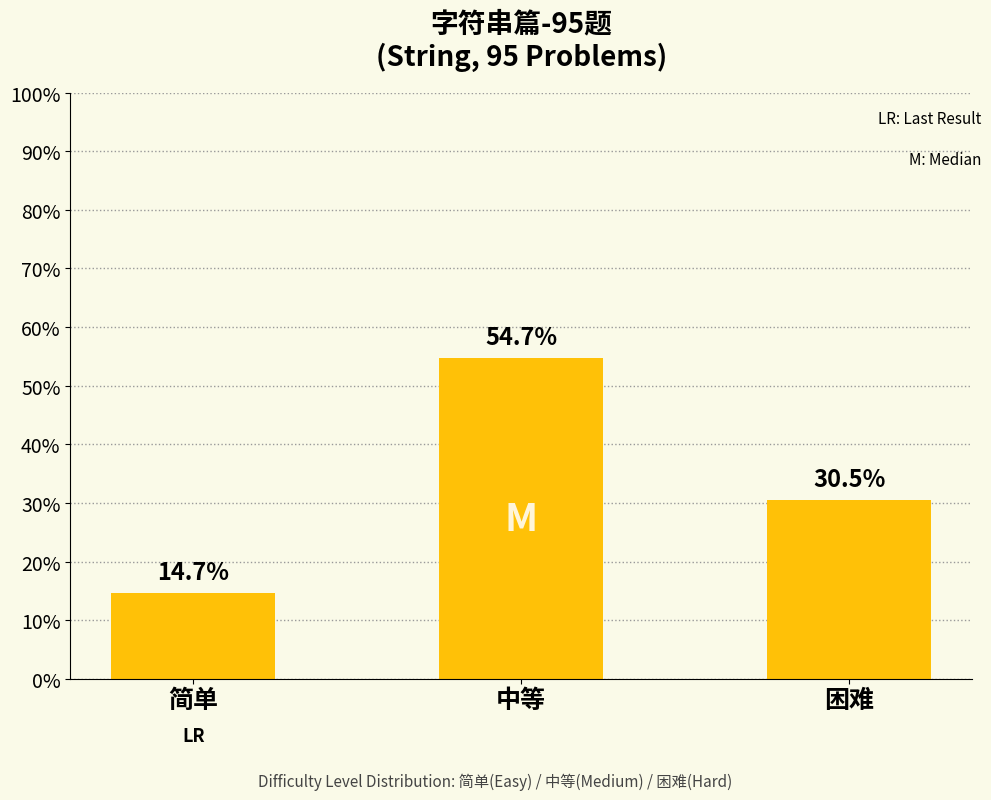

Which has a higher value, 中等 or 简单?

中等